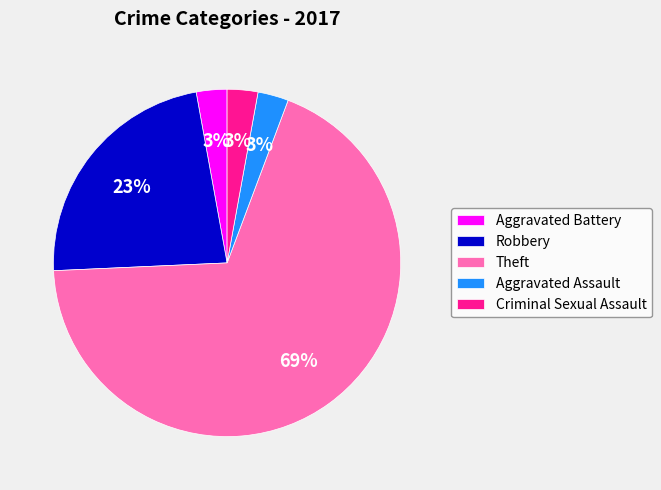

To the nearest percent, what is the difference between the Robbery and Aggravated Battery slice percentages?

20%